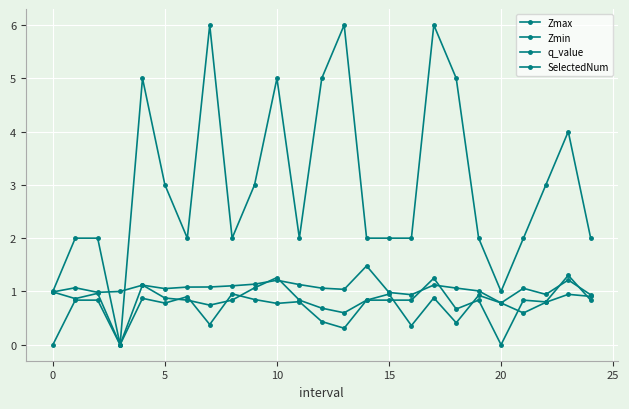

How many intersections are there between q_value and Zmax?

8